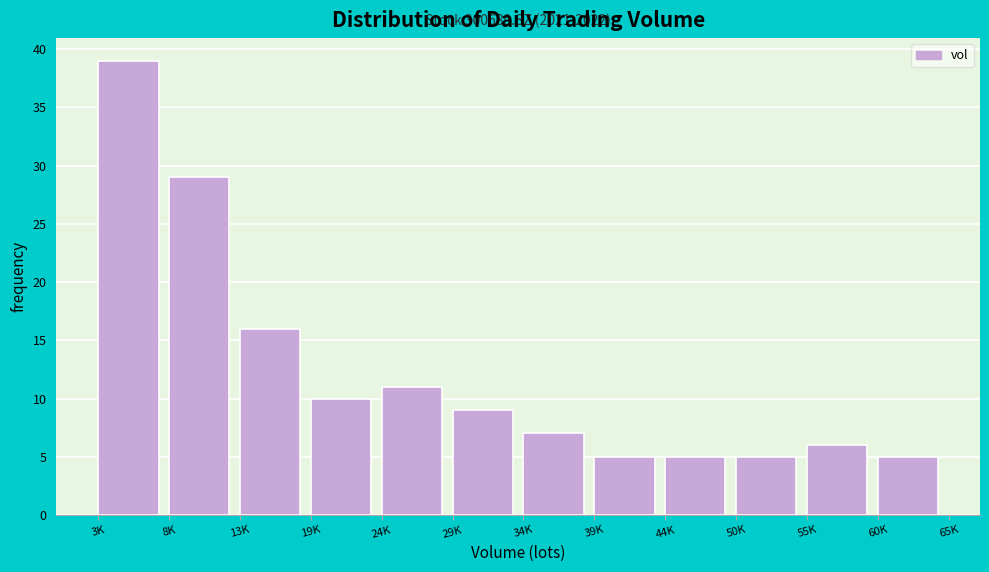

Reading left to right, extract all data points from this chart.

3K=39	8K=29	13K=16	19K=10	24K=11	29K=9	34K=7	39K=5	44K=5	50K=5	55K=6	60K=5